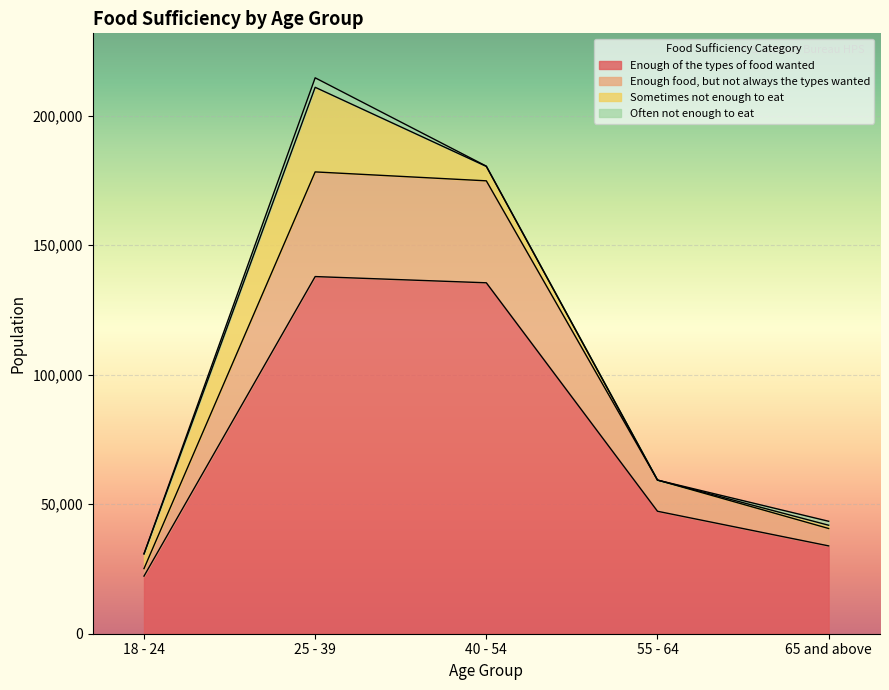

What is the maximum value for Enough of the types of food wanted?

137873